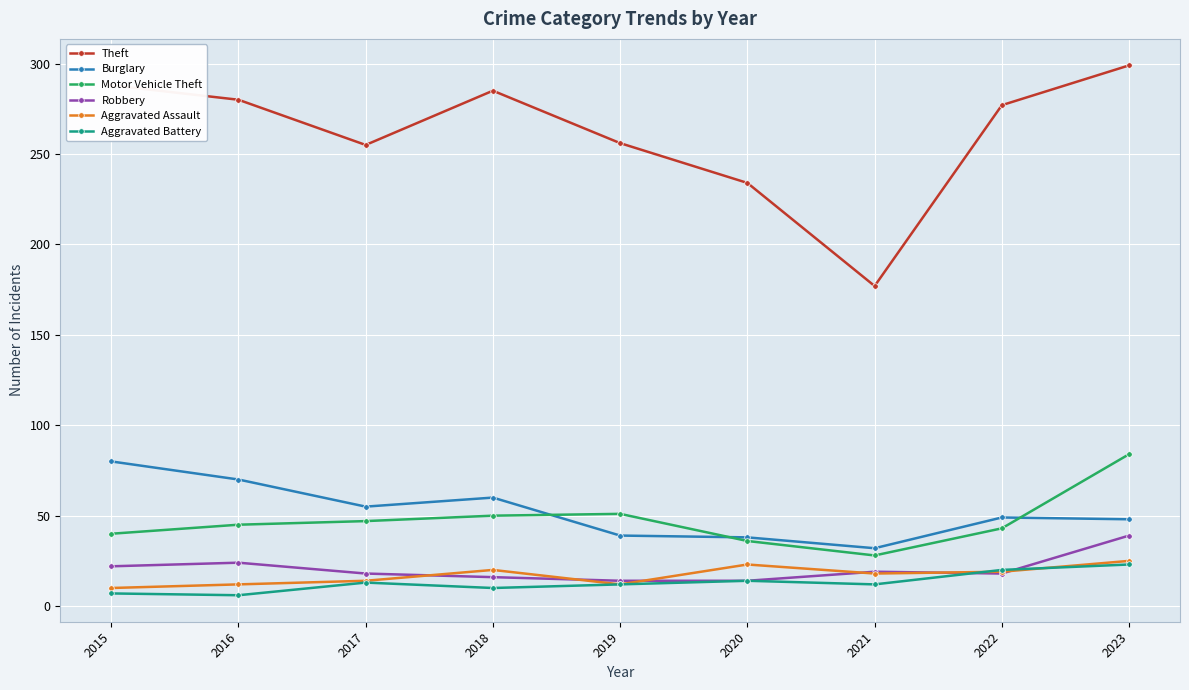

How many values in the Motor Vehicle Theft series are below 45?

4